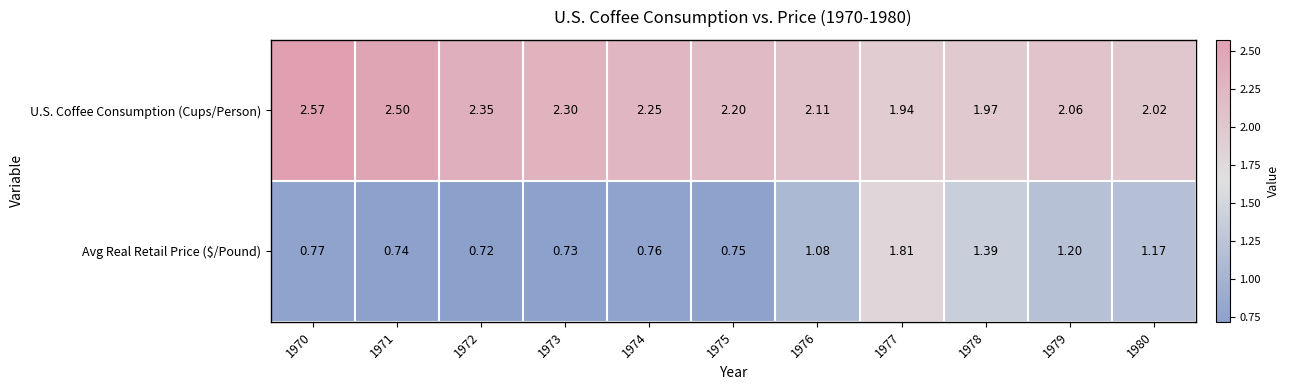

Which series has the largest total across all categories?

U.S. Coffee Consumption (Cups/Person)